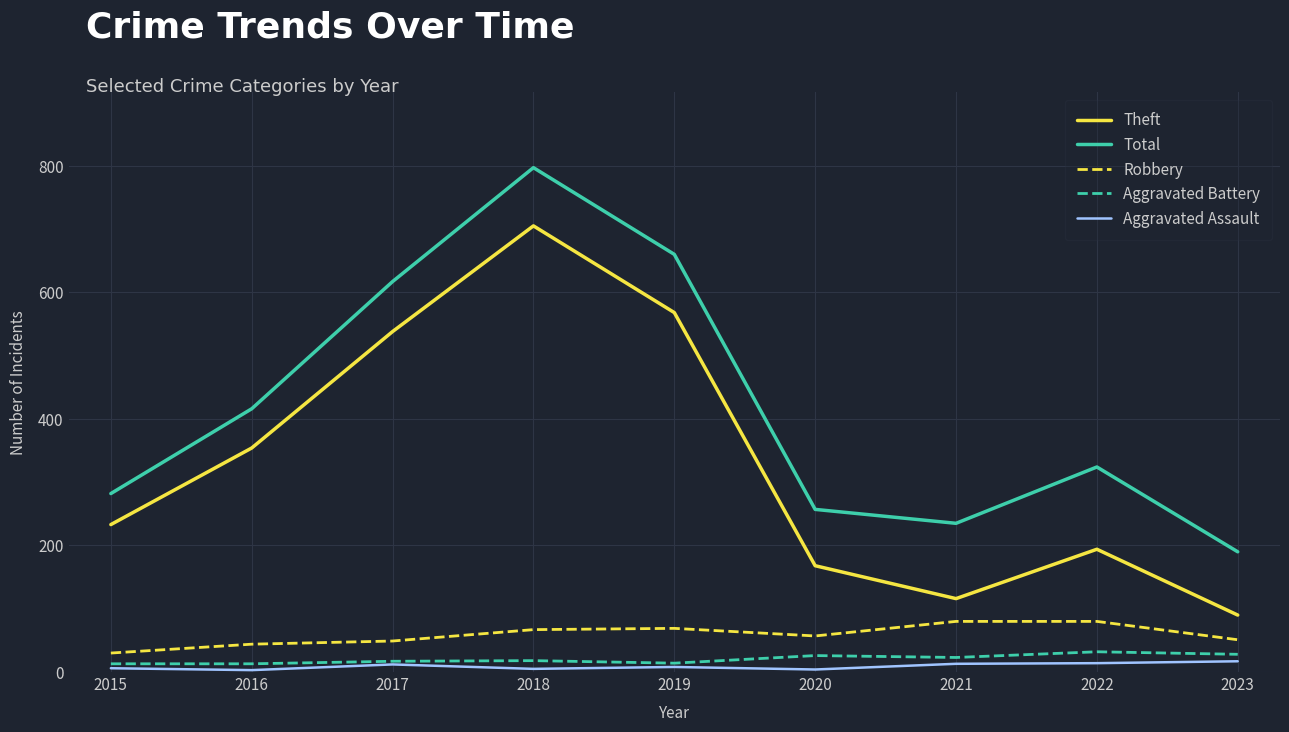

Where is Total nearest to the value 493?

2016